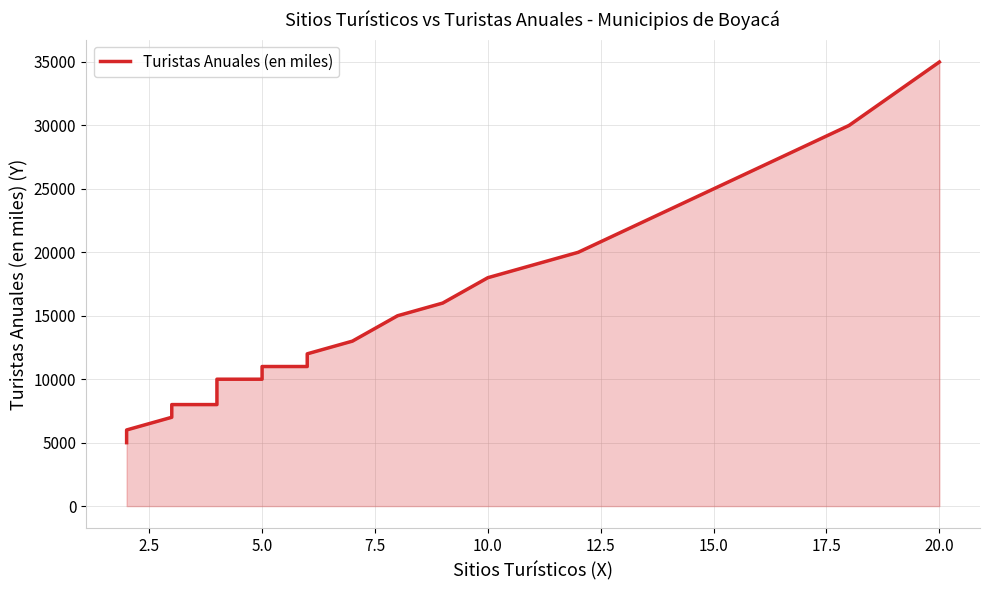

Between 15 and 12.5, which is larger?

15